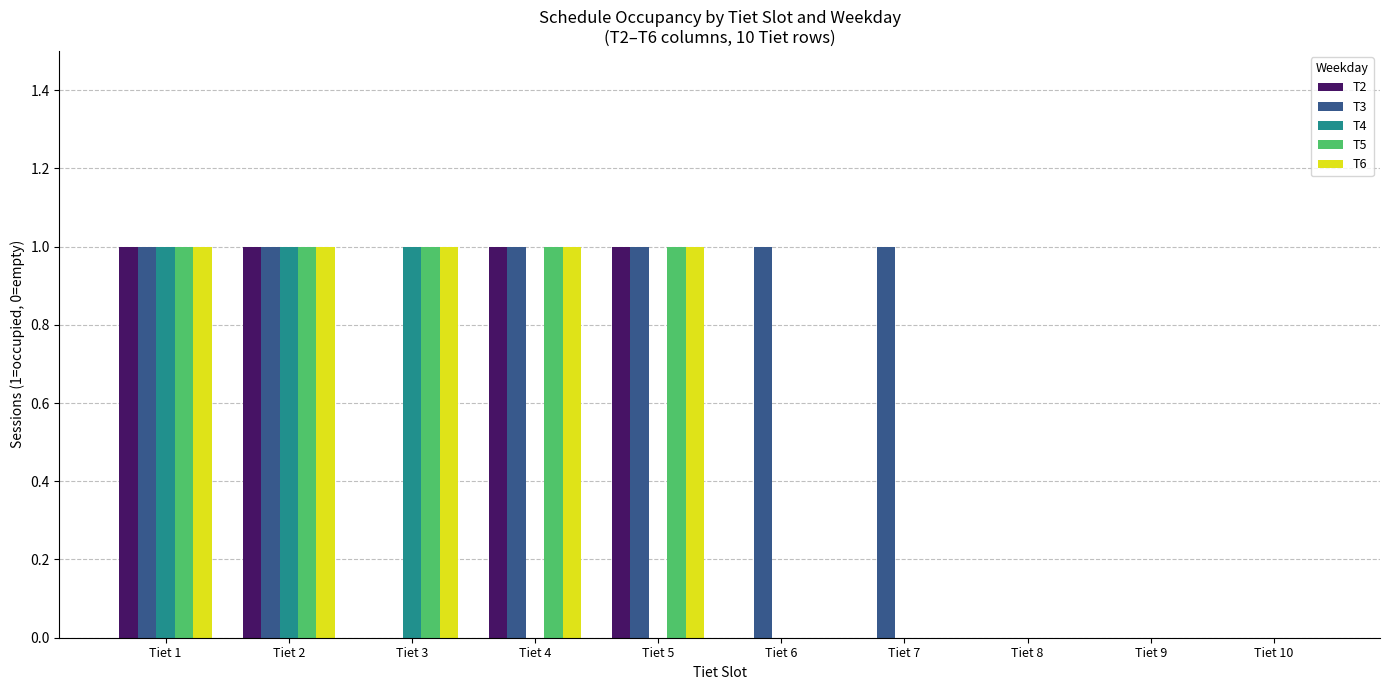

Reading left to right, transcribe all the data shown in this chart.

T2: Tiet 1=1	Tiet 2=1	Tiet 3=0	Tiet 4=1	Tiet 5=1	Tiet 6=0	Tiet 7=0	Tiet 8=0	Tiet 9=0	Tiet 10=0
T3: Tiet 1=1	Tiet 2=1	Tiet 3=0	Tiet 4=1	Tiet 5=1	Tiet 6=1	Tiet 7=1	Tiet 8=0	Tiet 9=0	Tiet 10=0
T4: Tiet 1=1	Tiet 2=1	Tiet 3=1	Tiet 4=0	Tiet 5=0	Tiet 6=0	Tiet 7=0	Tiet 8=0	Tiet 9=0	Tiet 10=0
T5: Tiet 1=1	Tiet 2=1	Tiet 3=1	Tiet 4=1	Tiet 5=1	Tiet 6=0	Tiet 7=0	Tiet 8=0	Tiet 9=0	Tiet 10=0
T6: Tiet 1=1	Tiet 2=1	Tiet 3=1	Tiet 4=1	Tiet 5=1	Tiet 6=0	Tiet 7=0	Tiet 8=0	Tiet 9=0	Tiet 10=0